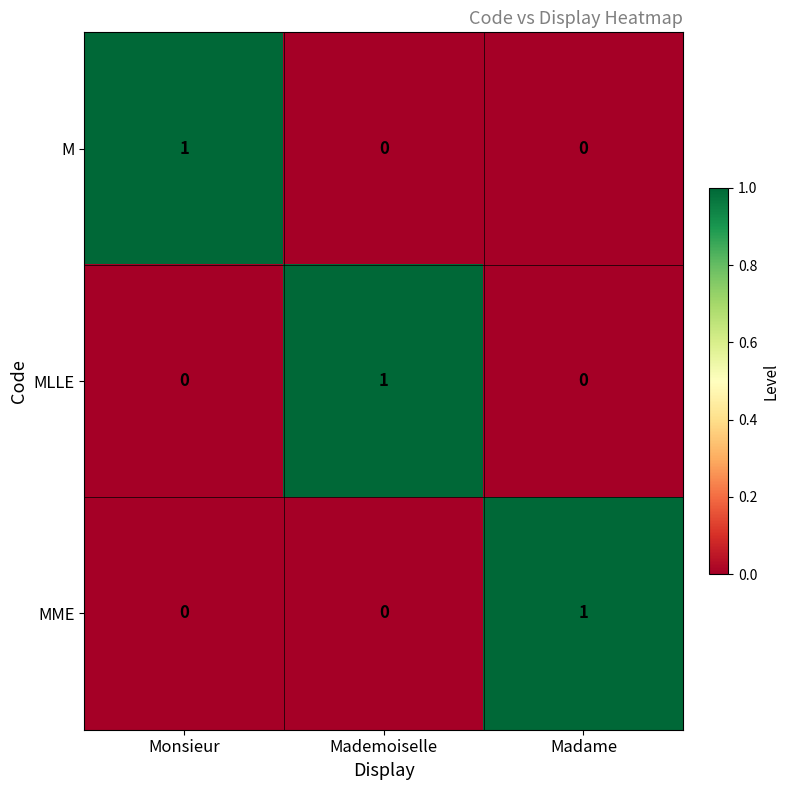

How many series are shown in this chart?

3